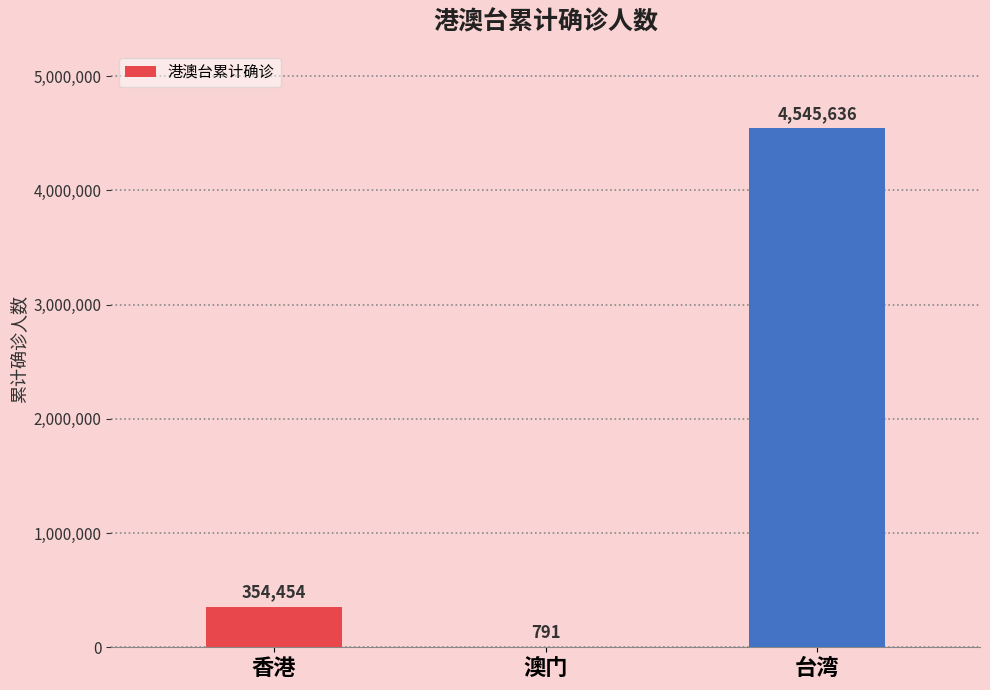

Which label corresponds to the largest value in the chart?

台湾